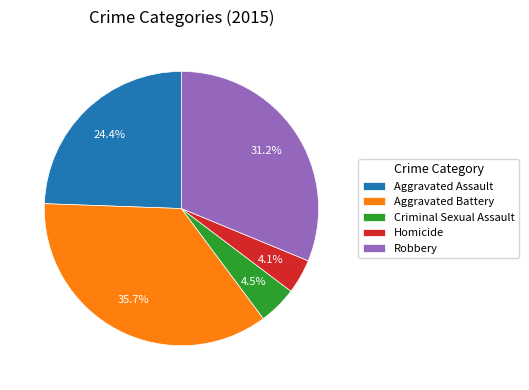

What is the largest slice in the pie chart?

Aggravated Battery